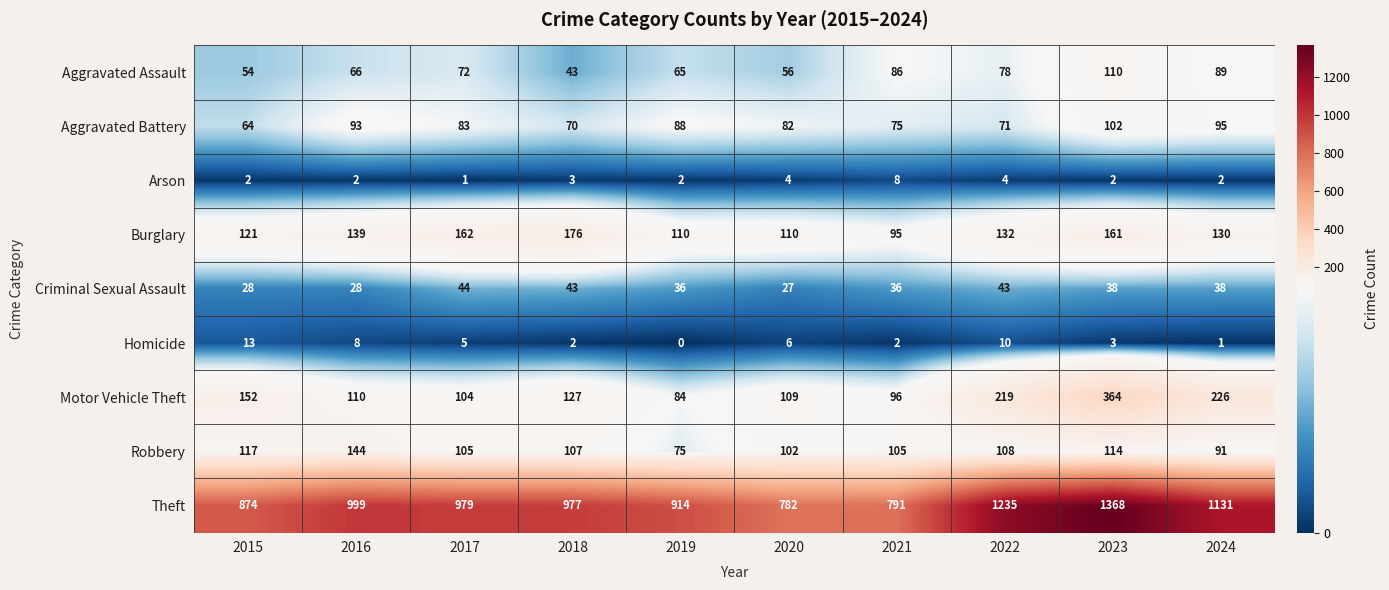

What is the total value across all series at 2016?

1589